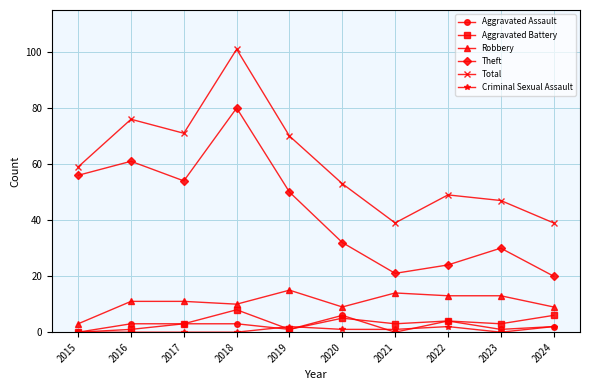

True or false: Aggravated Assault has more than 1 interior local peaks.

True